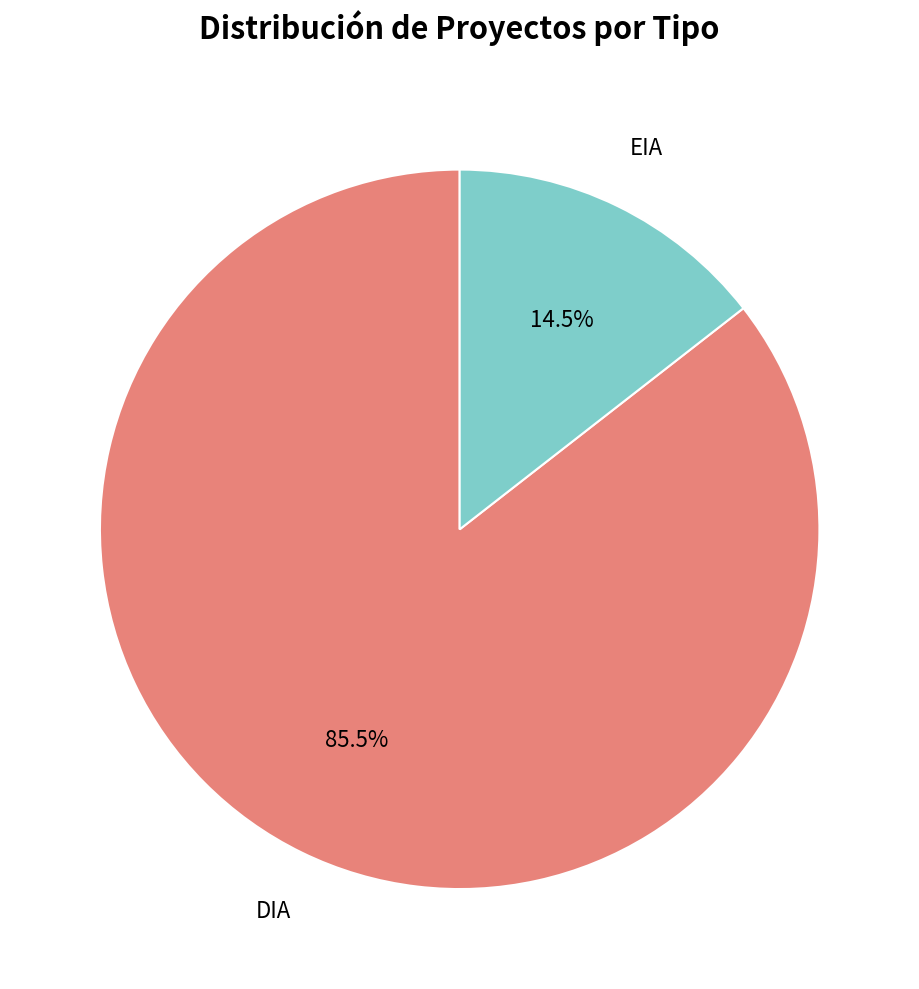

Which slice is the smallest?

EIA